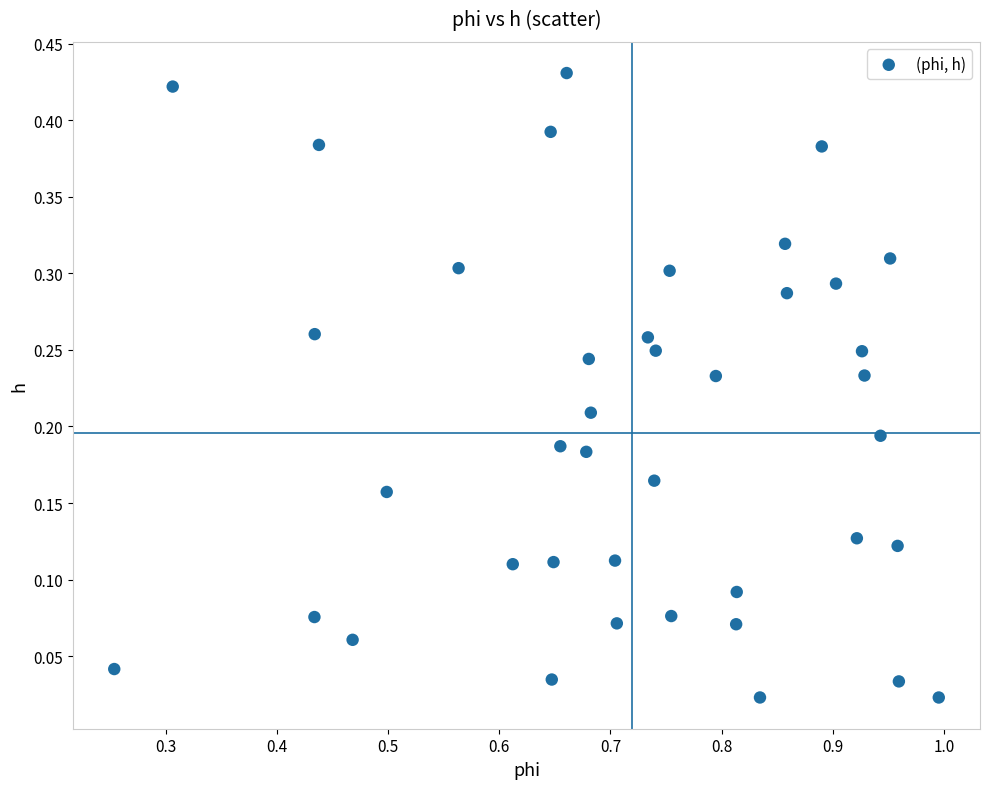

What is the range of X values (max minus min)?

0.7